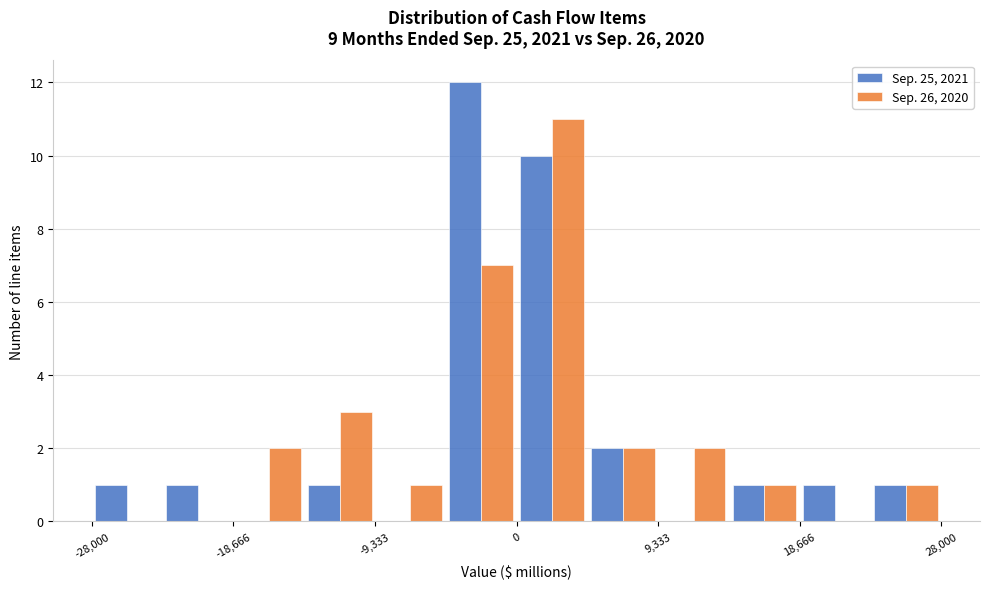

Reading left to right, list every range on the x-axis with the height of the bar of each series over it. Neither the bar edges nor the heights are printed on the chart, so give them approximately, as read against the axes.

-28000 to -23000: Sep. 25, 2021=1	Sep. 26, 2020=0
-23000 to -19000: Sep. 25, 2021=1	Sep. 26, 2020=0
-19000 to -14000: Sep. 25, 2021=0	Sep. 26, 2020=2
-14000 to -9000: Sep. 25, 2021=1	Sep. 26, 2020=3
-9000 to -5000: Sep. 25, 2021=0	Sep. 26, 2020=1
-5000 to 0: Sep. 25, 2021=12	Sep. 26, 2020=7
0 to 5000: Sep. 25, 2021=10	Sep. 26, 2020=11
5000 to 9000: Sep. 25, 2021=2	Sep. 26, 2020=2
9000 to 14000: Sep. 25, 2021=0	Sep. 26, 2020=2
14000 to 19000: Sep. 25, 2021=1	Sep. 26, 2020=1
19000 to 23000: Sep. 25, 2021=1	Sep. 26, 2020=0
23000 to 28000: Sep. 25, 2021=1	Sep. 26, 2020=1